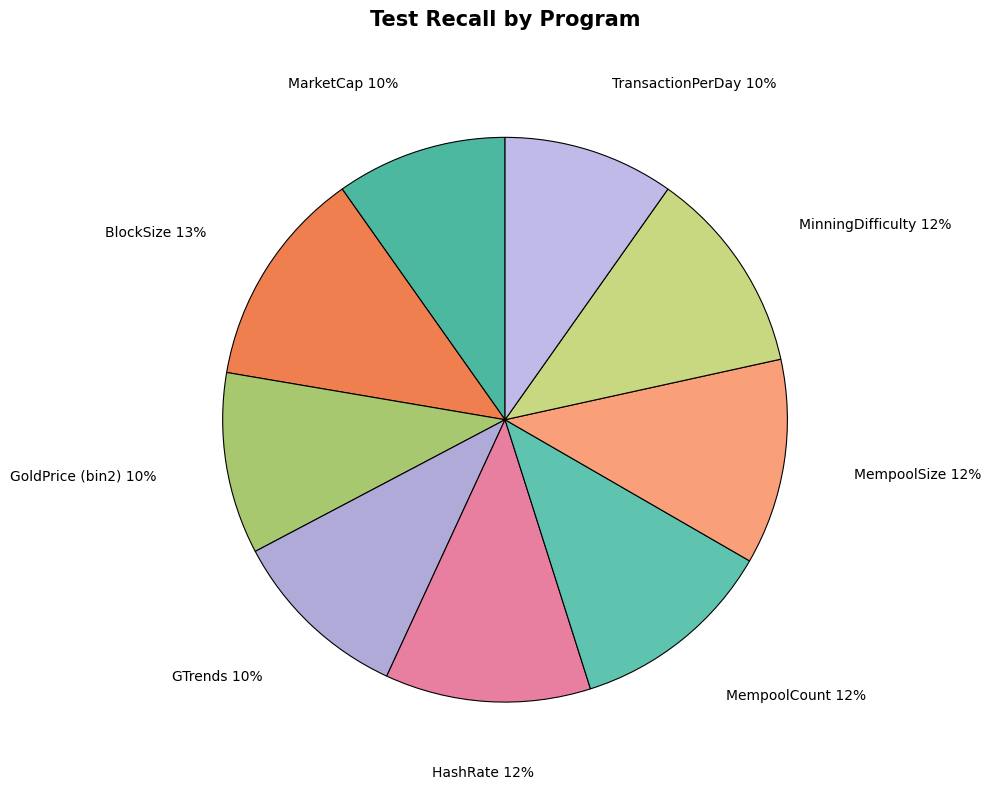

Which category has the biggest portion of the pie?

BlockSize